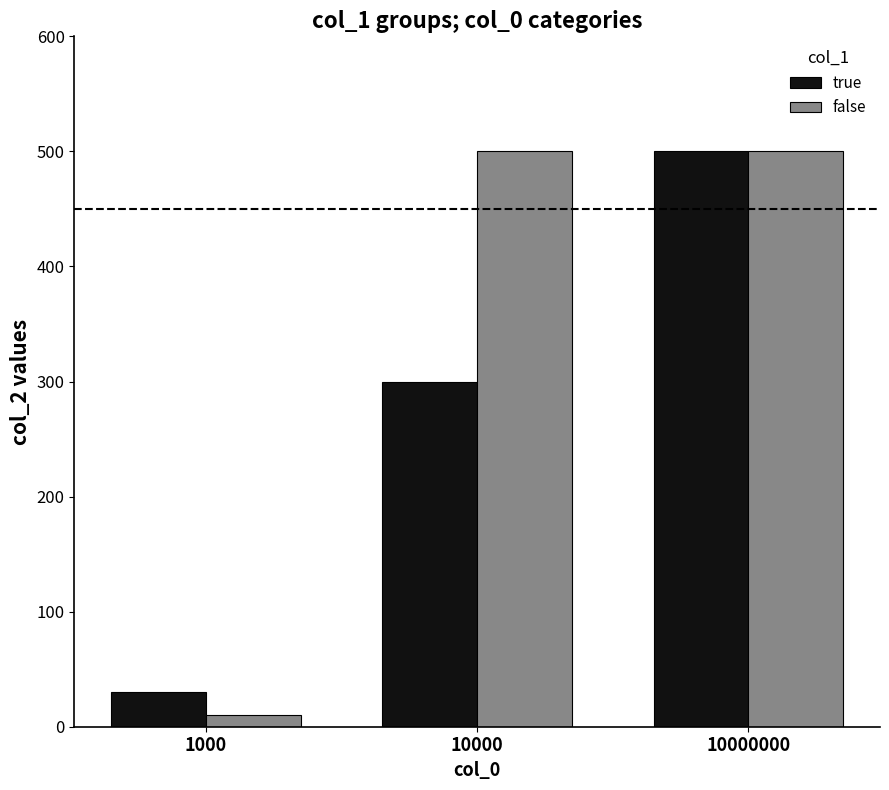

At which label is true closest to 265?

10000